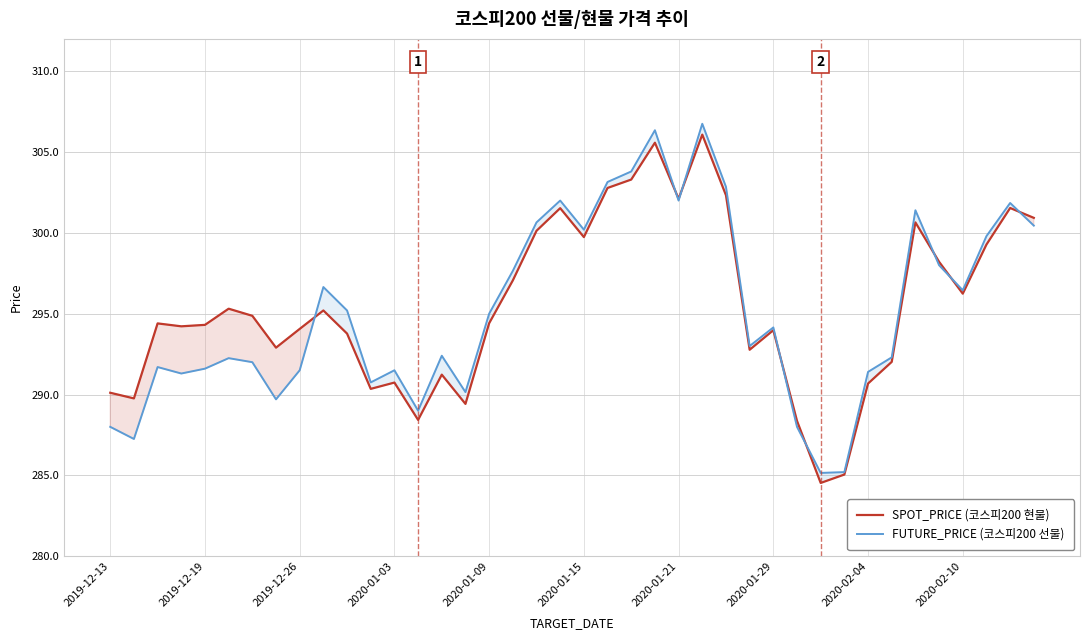

The value of SPOT_PRICE (코스피200 현물) at 2020-01-09 is 66.0. True or false?

False